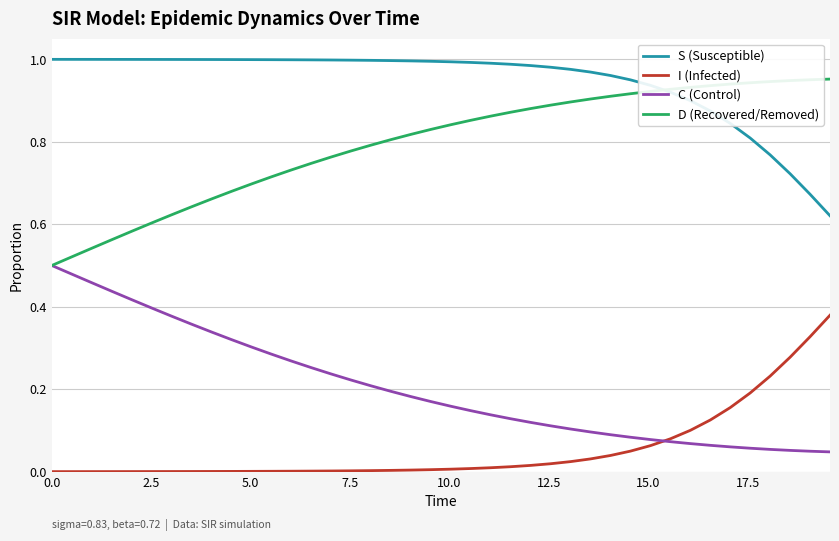

What are all the series names shown in the legend?

S (Susceptible), I (Infected), C (Control), D (Recovered/Removed)